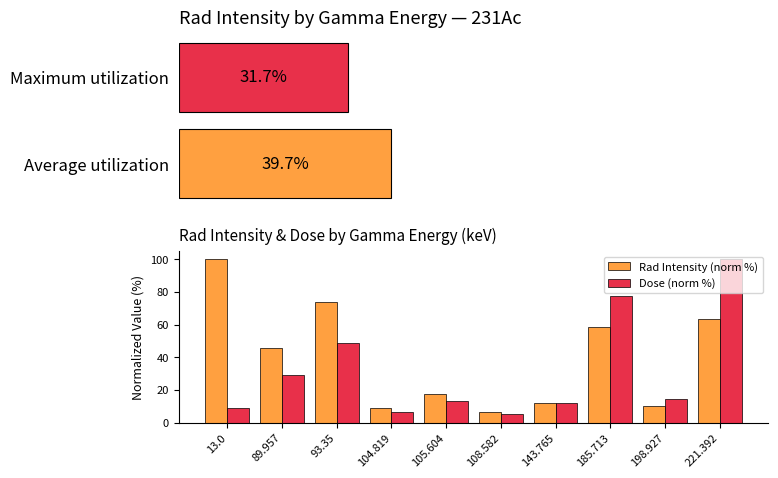

Between 89.957 and 198.927, which series saw the biggest shift?

Rad Intensity (norm %)